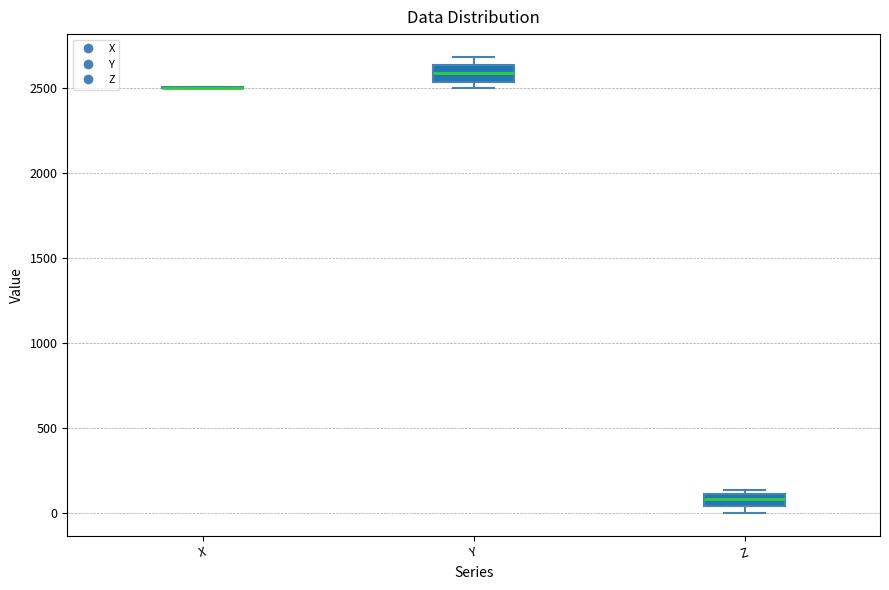

Where does the median line of the box for Y sit on the y-axis? The values are not printed on the chart, so give them approximately, as read against the axis.

2600